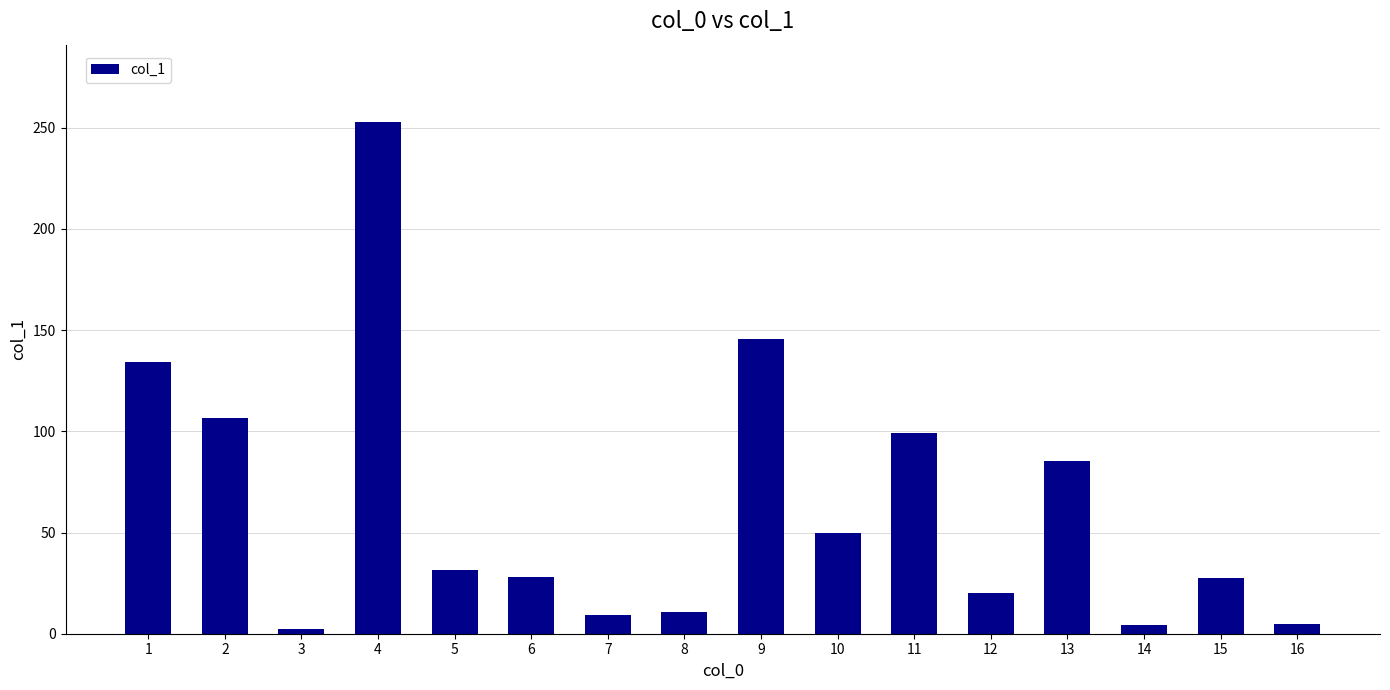

Where is the data nearest to the value 127?

1